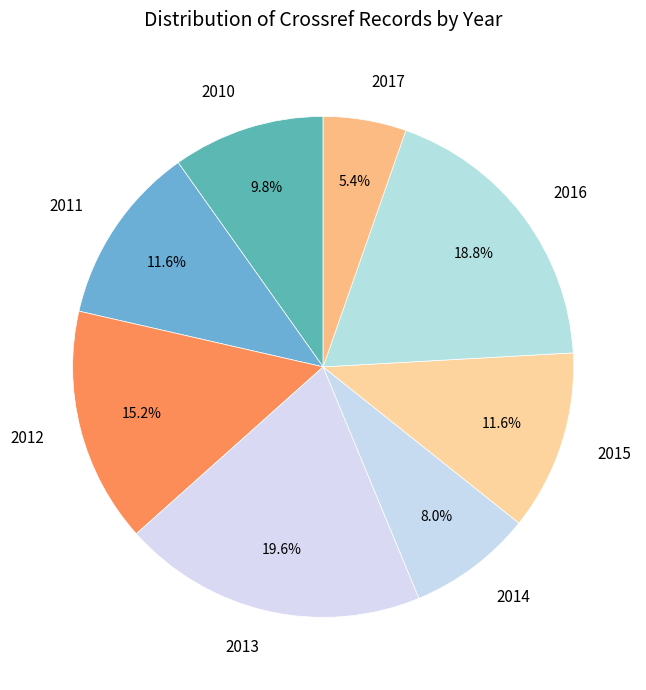

Between 2011 and 2013, which is larger?

2013